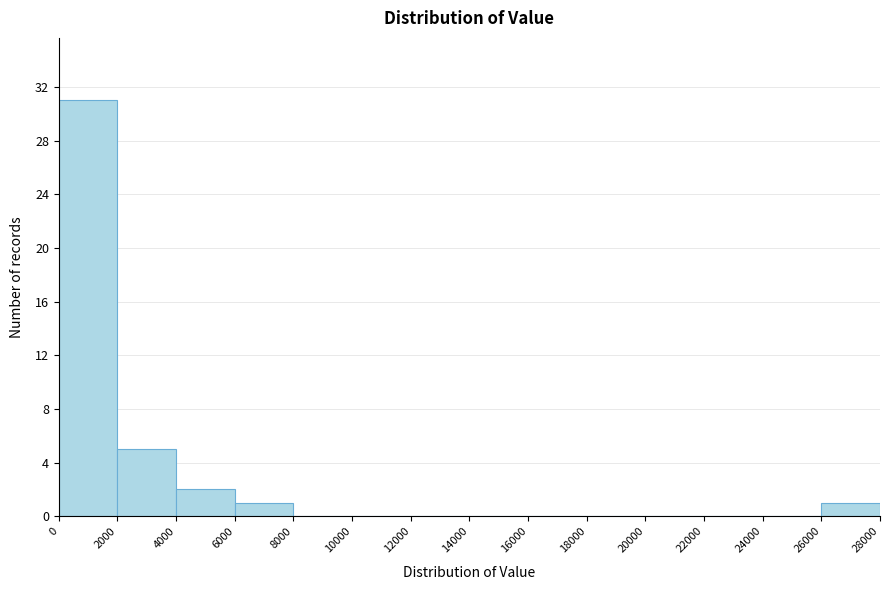

Which range on the x-axis has the tallest bar?

0 to 2000